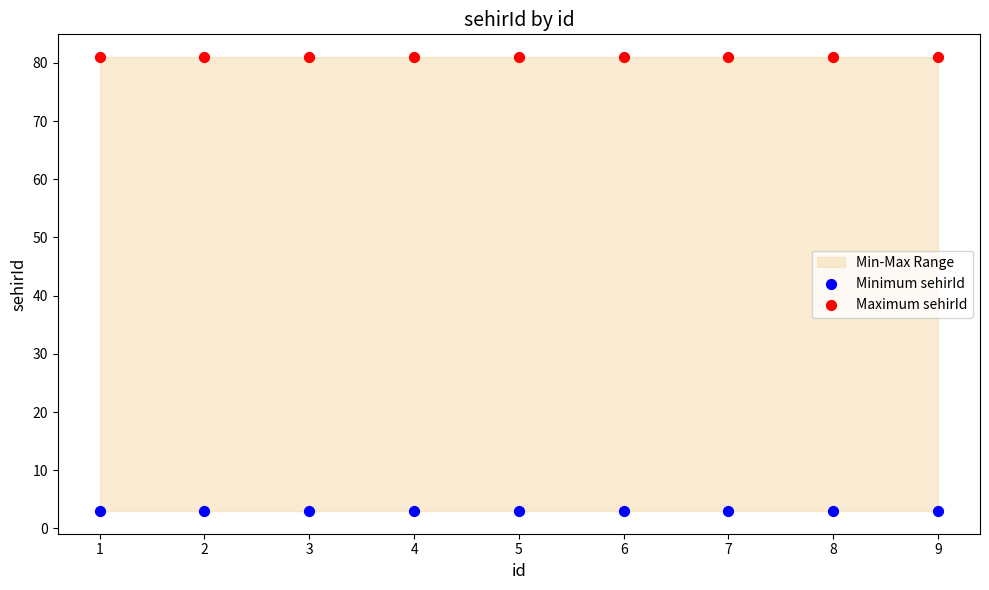

Which series contains the lowest Y value?

Minimum sehirId